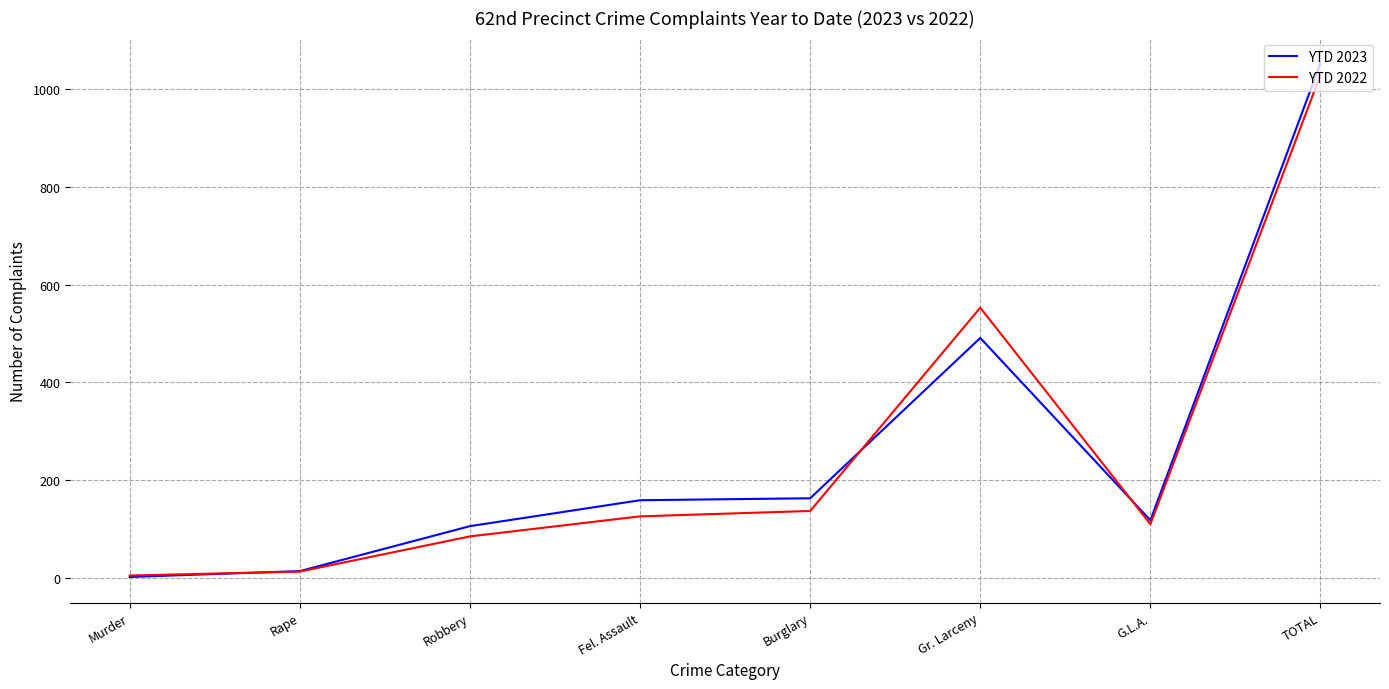

Where is YTD 2022 nearest to the value 517?

Gr. Larceny